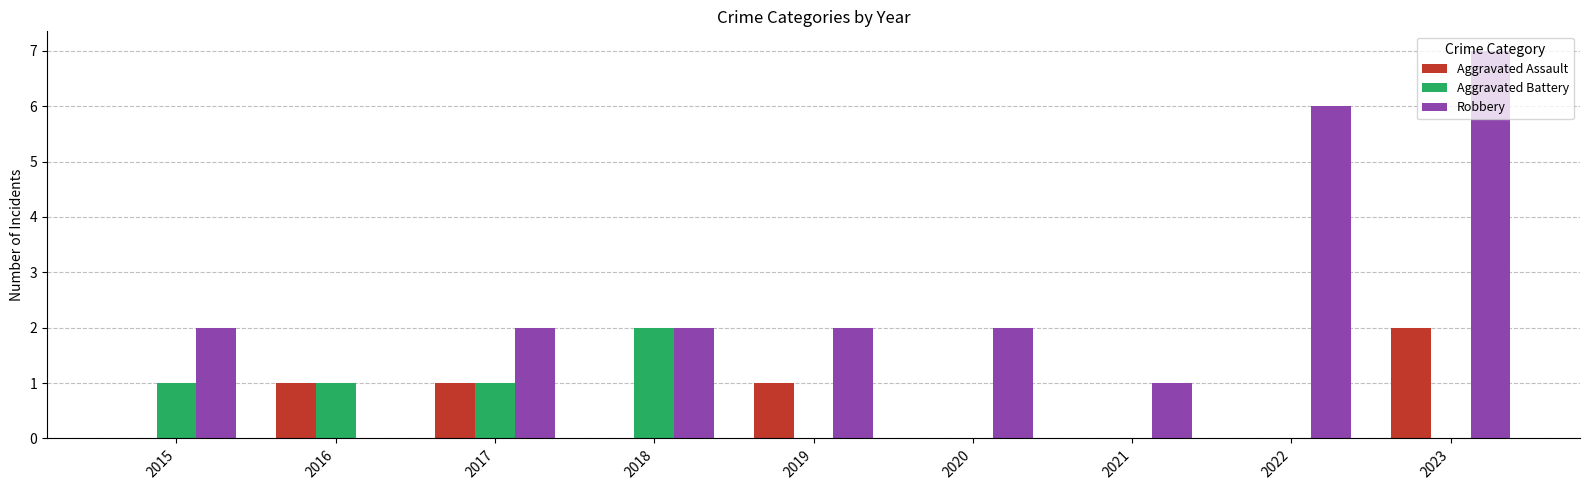

Is it true that Aggravated Assault equals 1 at 2022?

False